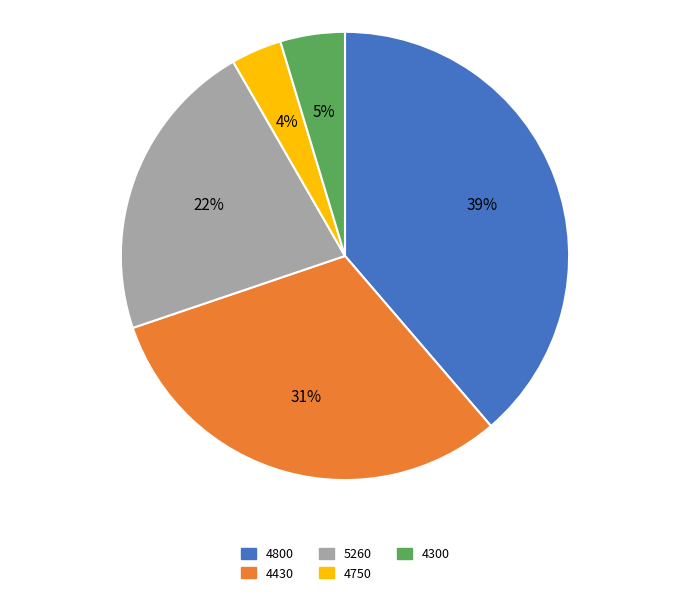

Count the number of slices in the pie.

5